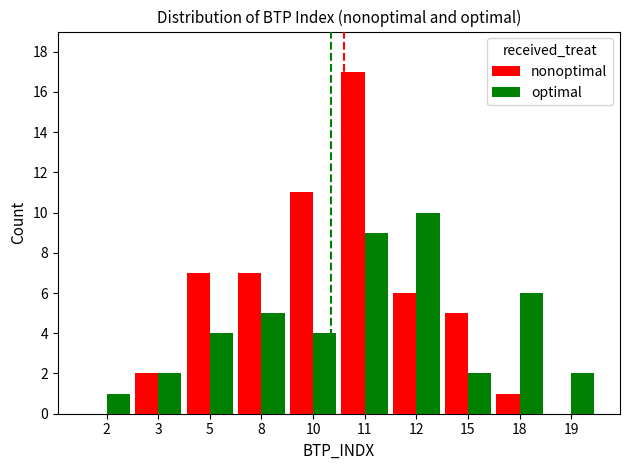

At which label does nonoptimal reach its peak?

11